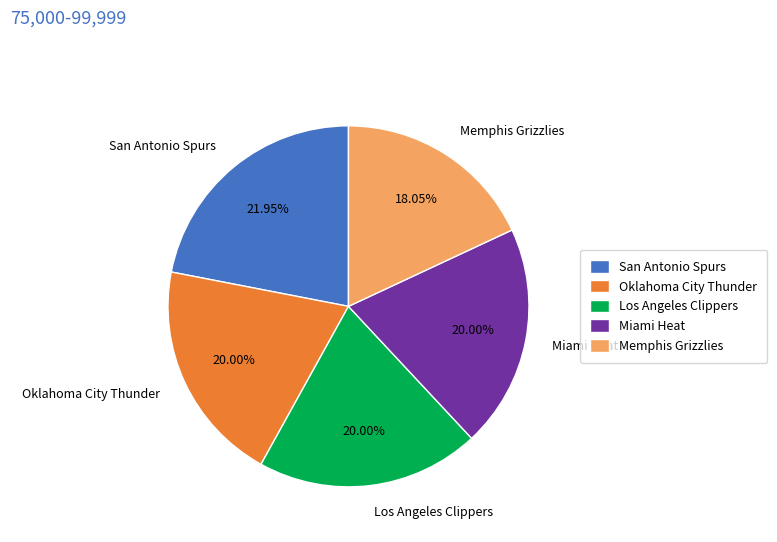

What is the smallest slice in the pie chart?

Memphis Grizzlies